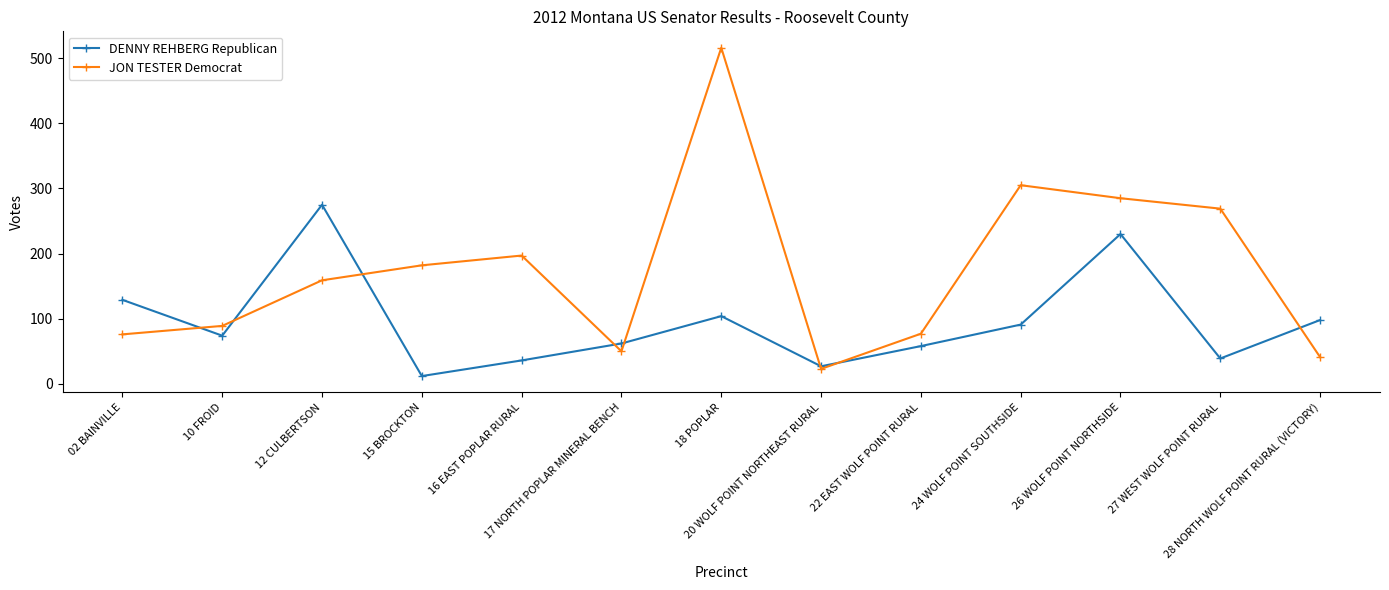

What position from the right is 28 NORTH WOLF POINT RURAL (VICTORY)?

1